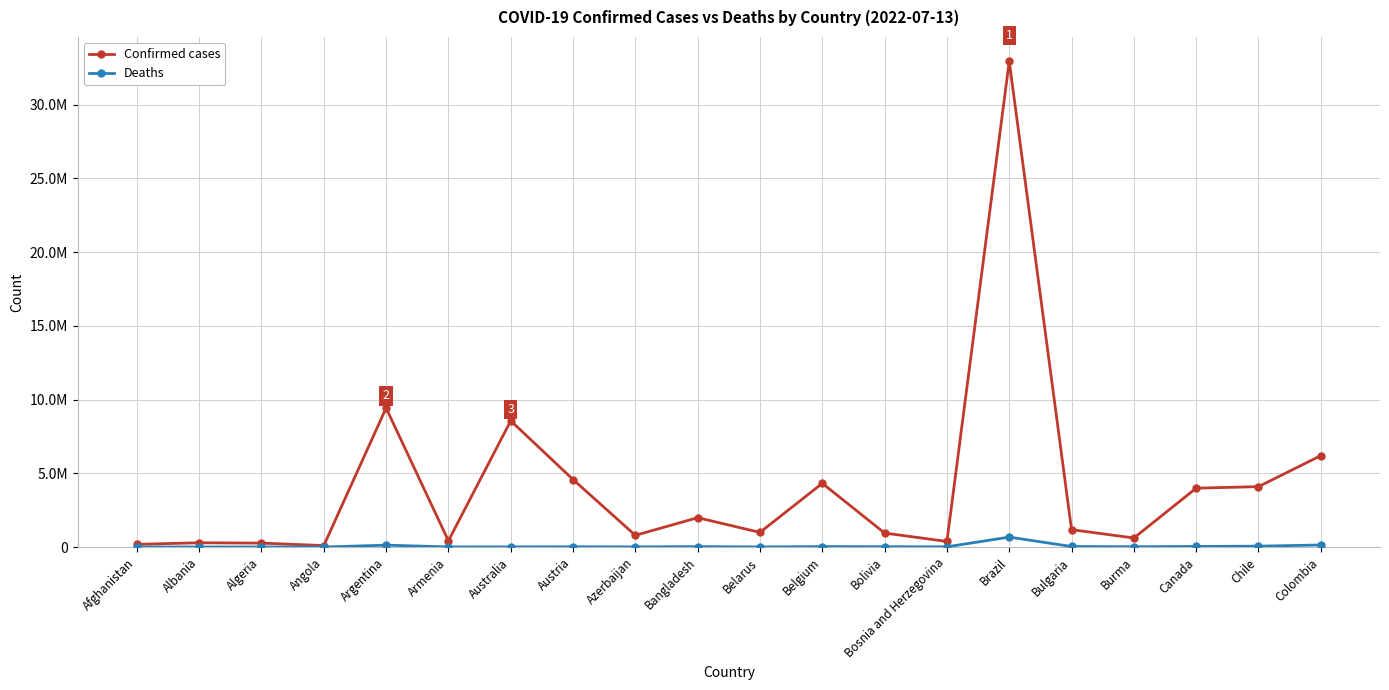

Rank the series at Colombia from lowest to highest value.

Deaths, Confirmed cases